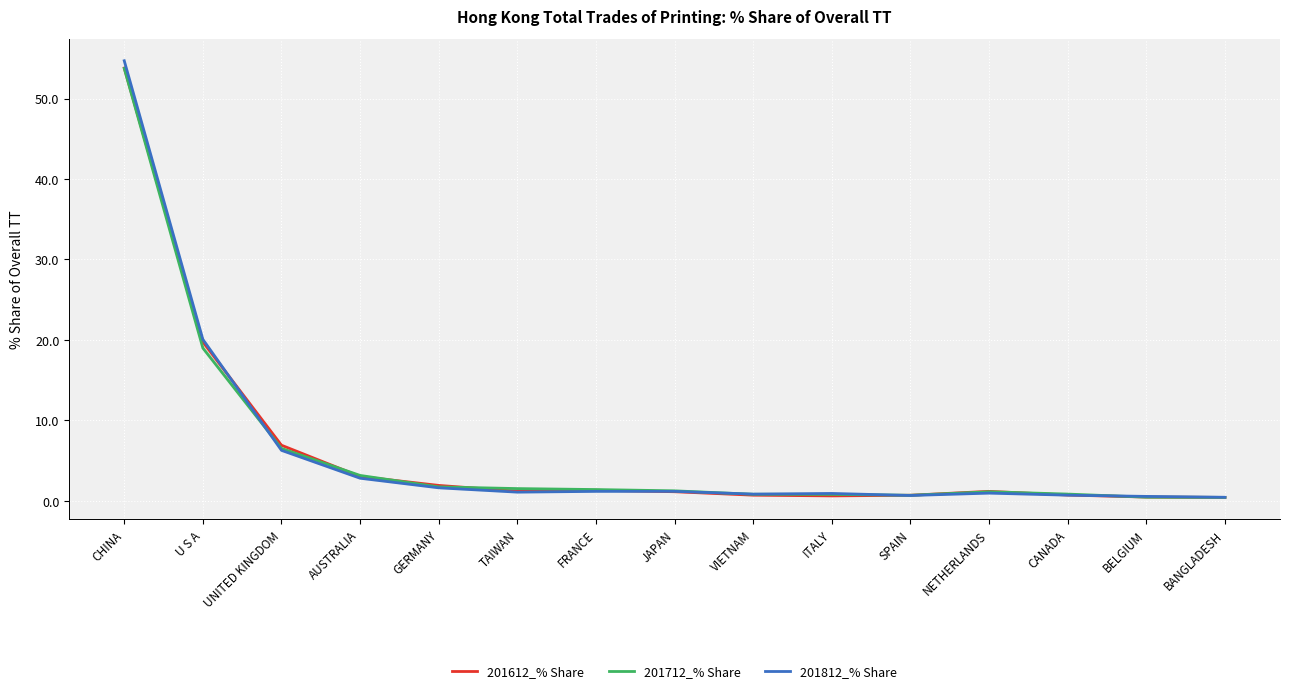

Where do 201812_% Share and 201612_% Share first cross each other?

U S A and UNITED KINGDOM